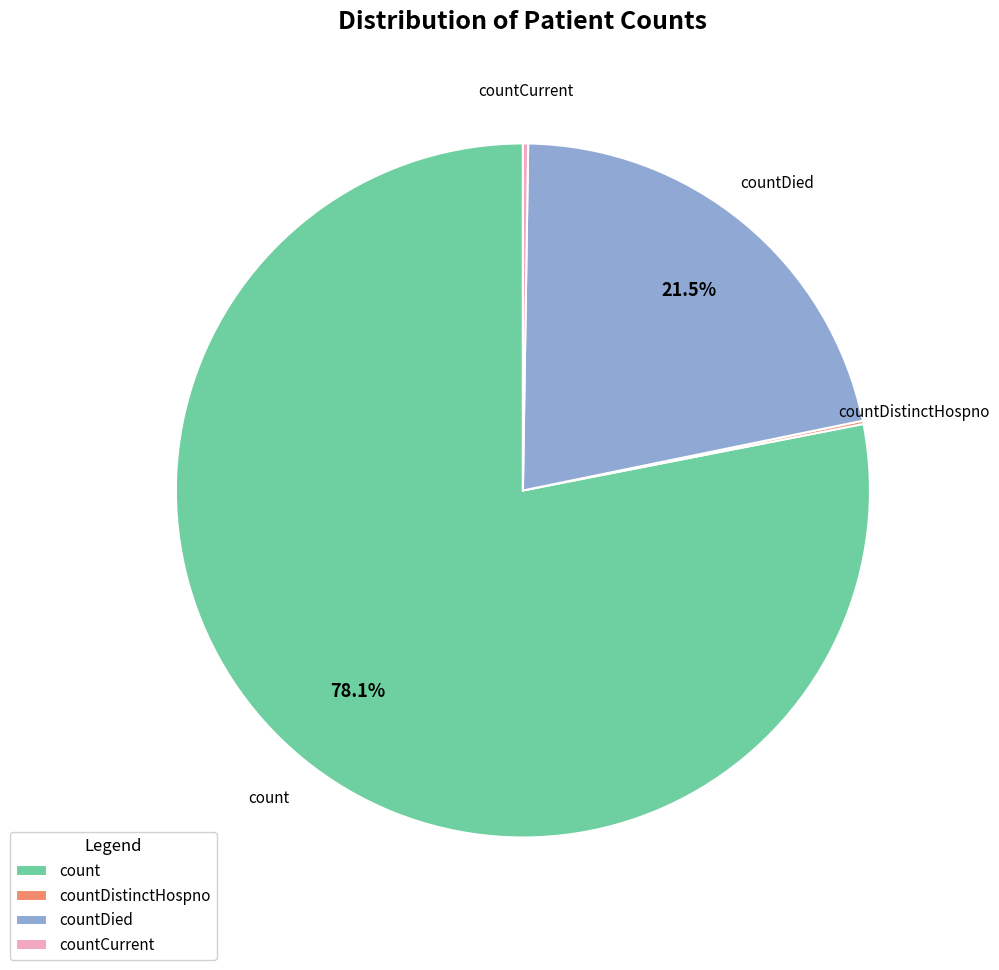

Is there a majority slice in this chart?

Yes